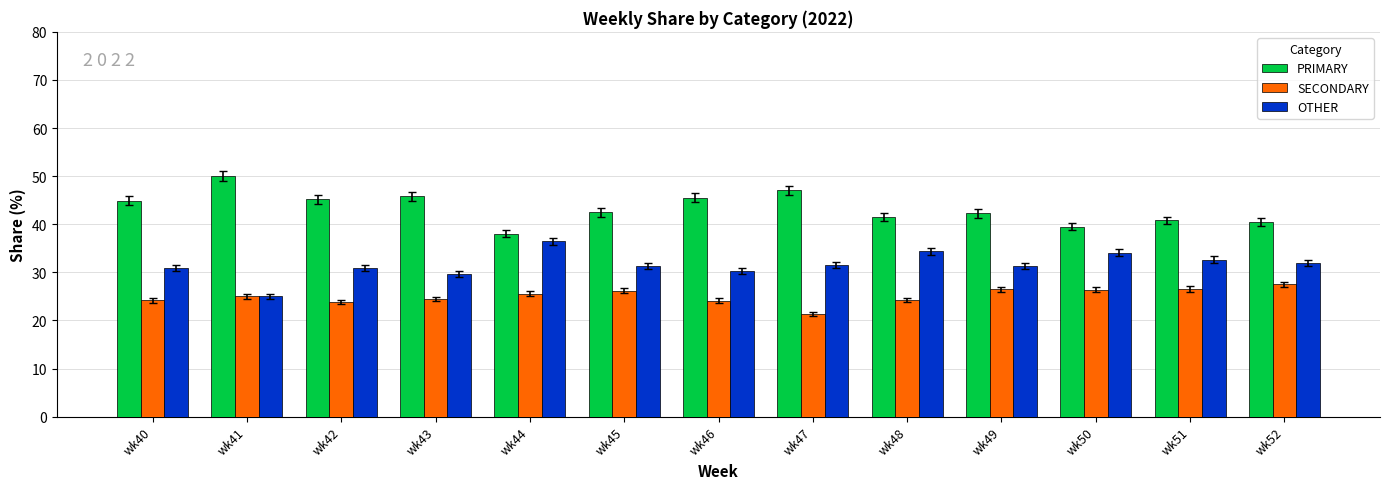

What is the difference between the highest and lowest values at wk42?

21.3